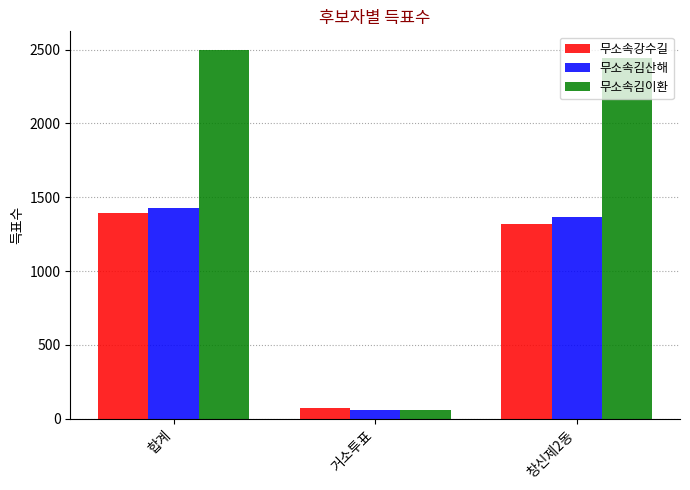

What is the spread (max minus min) of values at 거소투표?

14